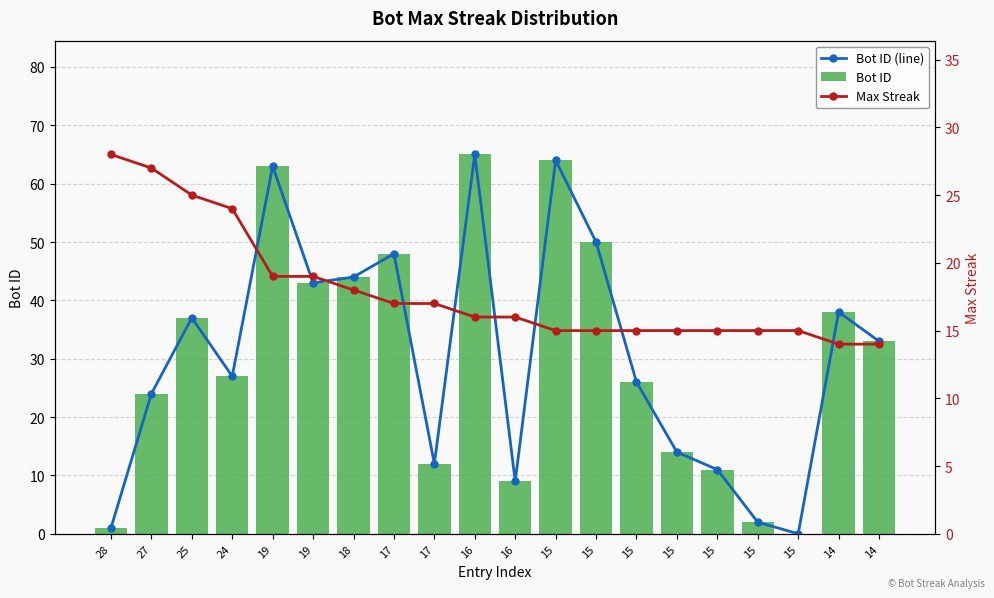

Reading left to right, list all the values displayed in this chart.

Bot ID (line): 1	24	37	27	63	43	44	48	12	65	9	64	50	26	14	11	2	0	38	33
Bot ID: 1	24	37	27	63	43	44	48	12	65	9	64	50	26	14	11	2	0	38	33
Max Streak: 28	27	25	24	19	19	18	17	17	16	16	15	15	15	15	15	15	15	14	14